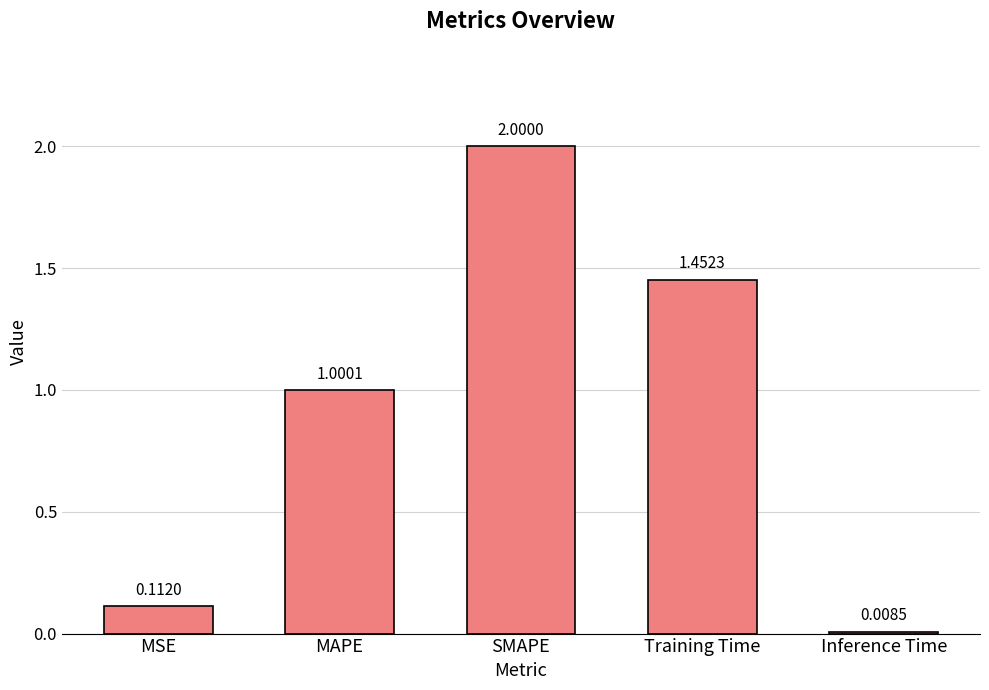

Which label corresponds to the smallest value in the chart?

Inference Time